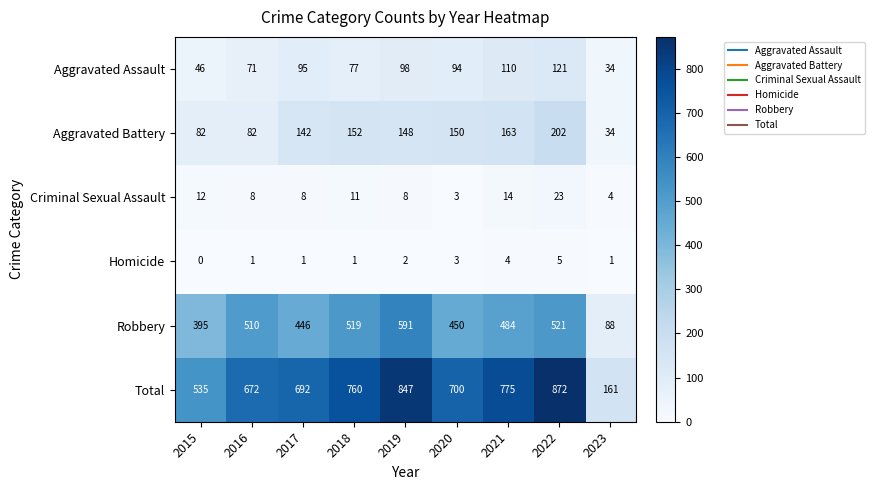

Count the Homicide values in the range 1 to 3.

6